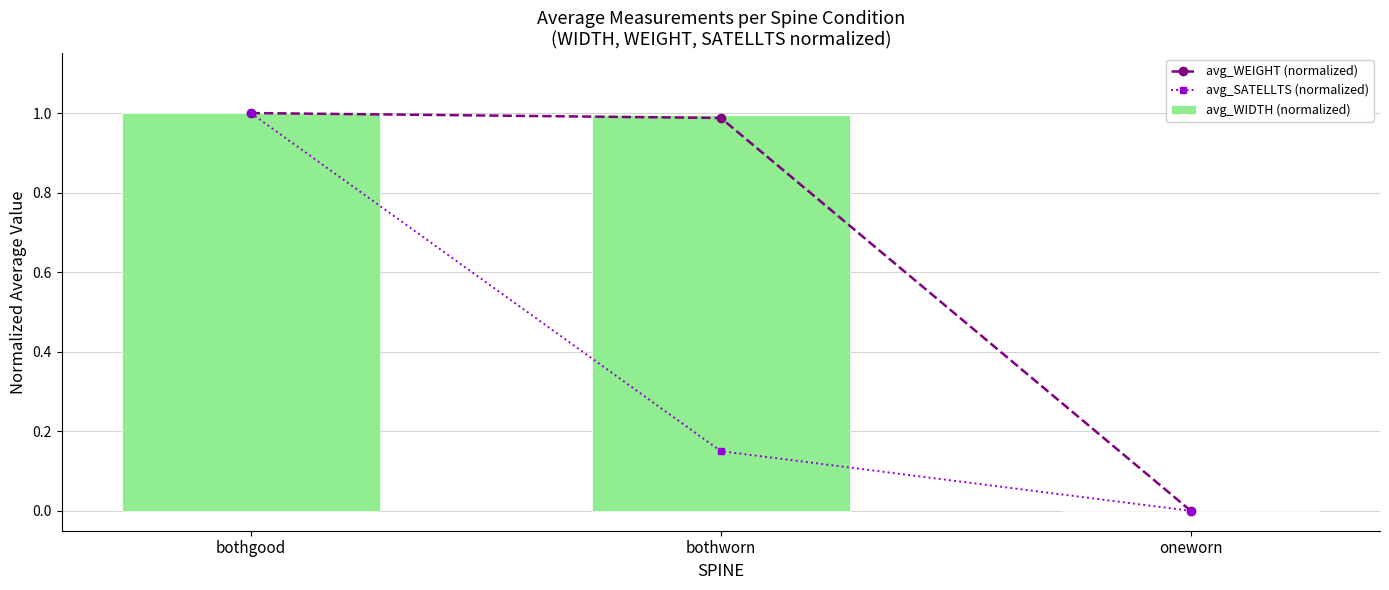

List the labels in order of avg_SATELLTS (normalized) value, largest first.

bothgood, bothworn, oneworn